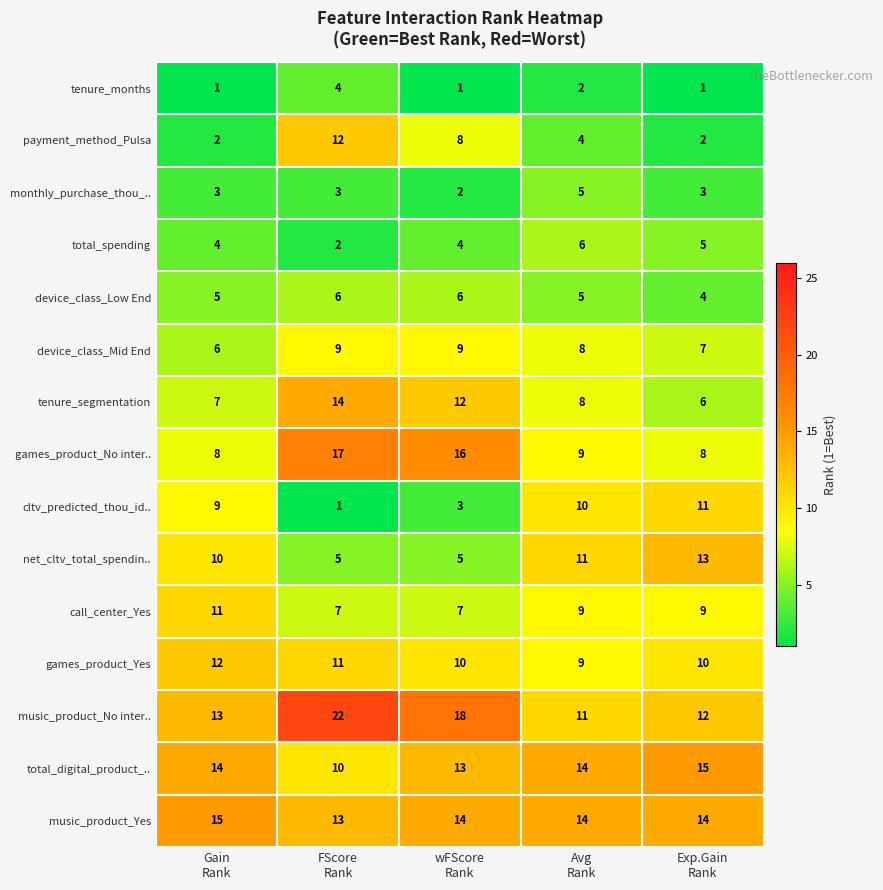

What is the greatest value displayed?

22